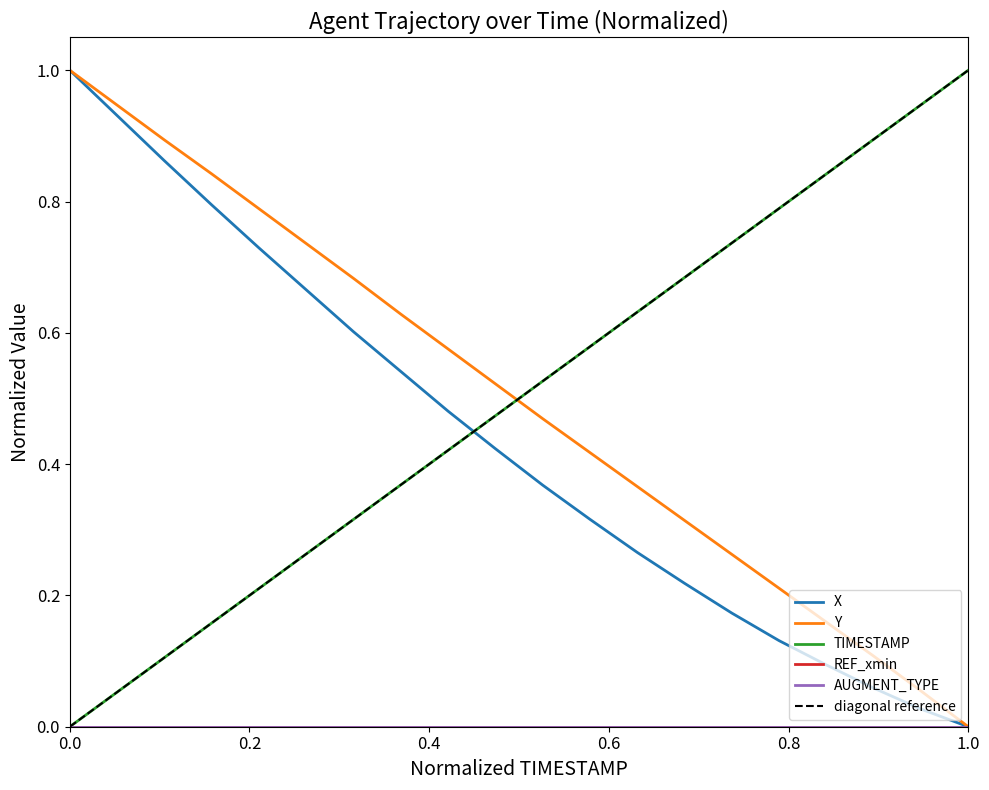

Which series changed the most between 14.3 and 14.4?

X